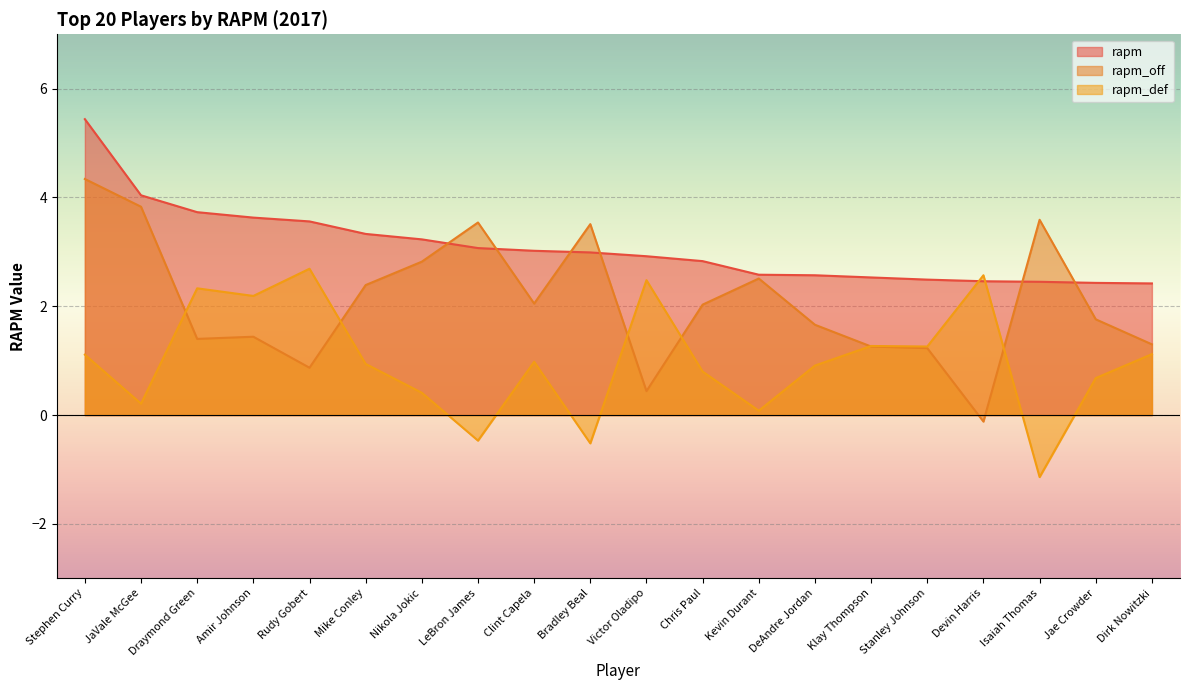

After their last crossing, which series has the higher values: rapm_def or rapm?

rapm